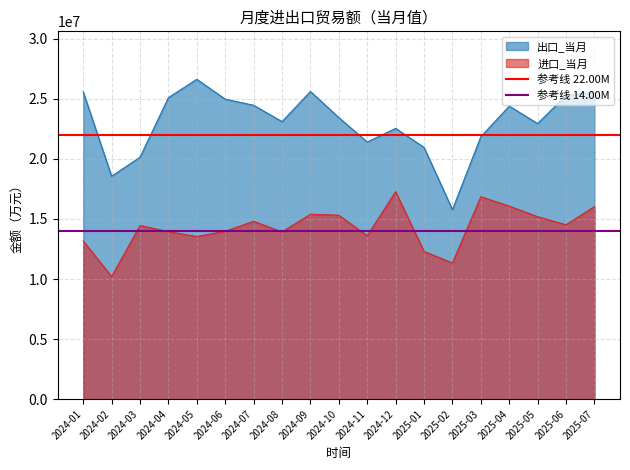

What value does the 进口_当月 series have at 2024-03?

14455115